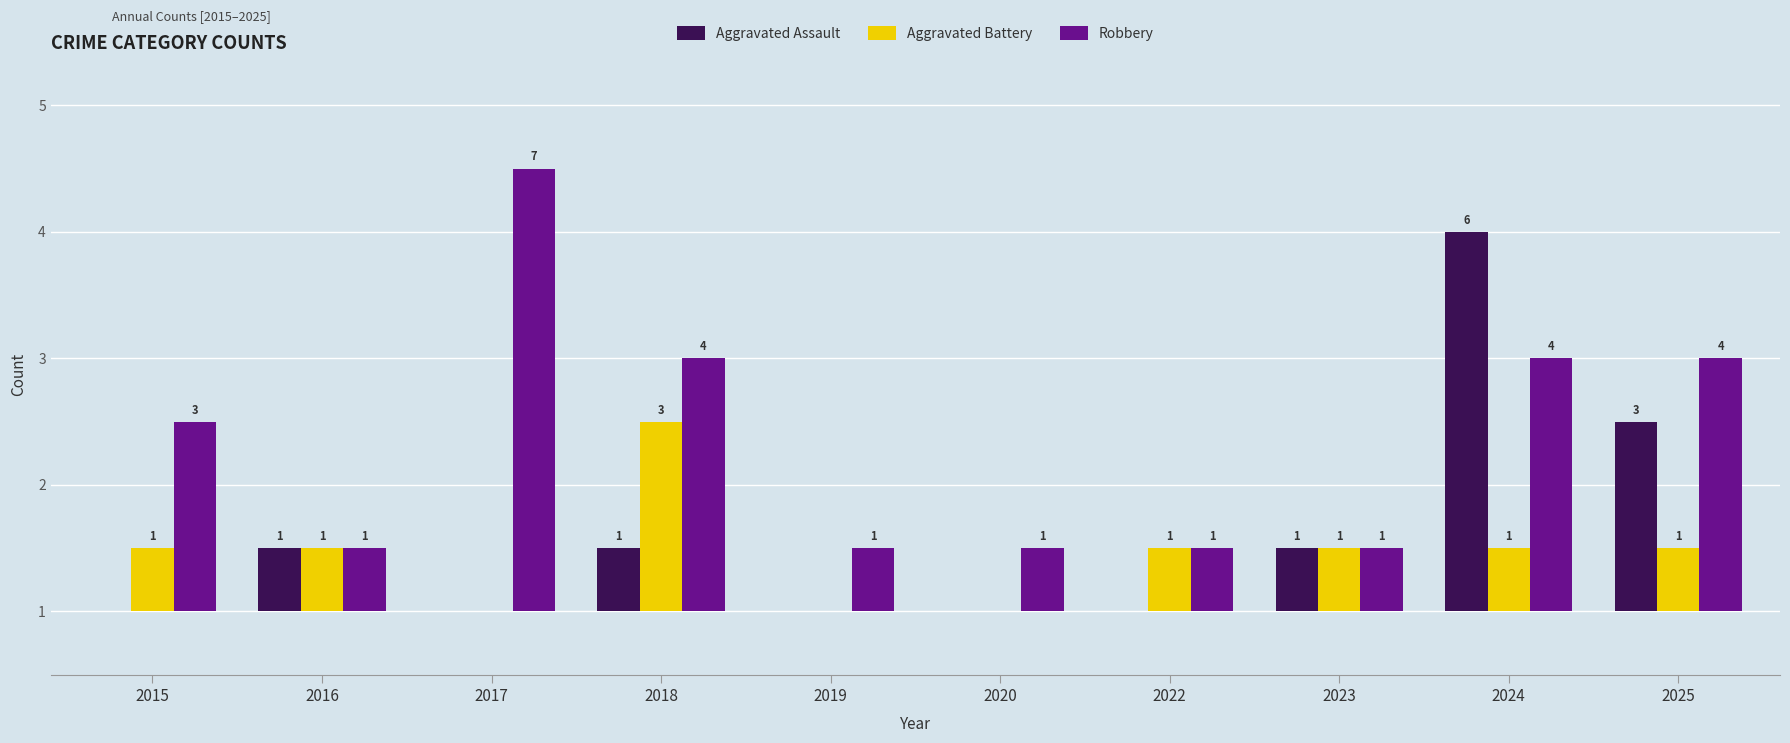

What are all the series names shown in the legend?

Aggravated Assault, Aggravated Battery, Robbery